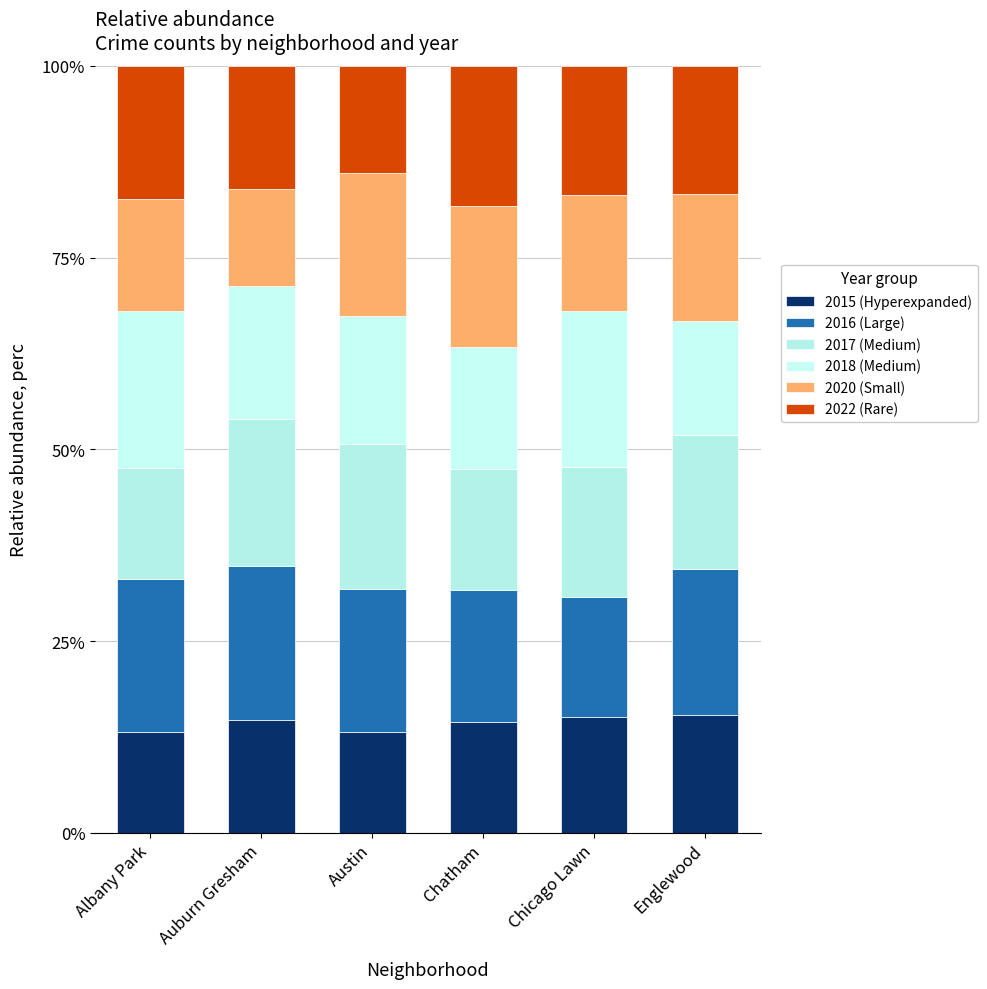

True or false: 2022 (Rare) has a value of 16.9 at Chicago Lawn.

True